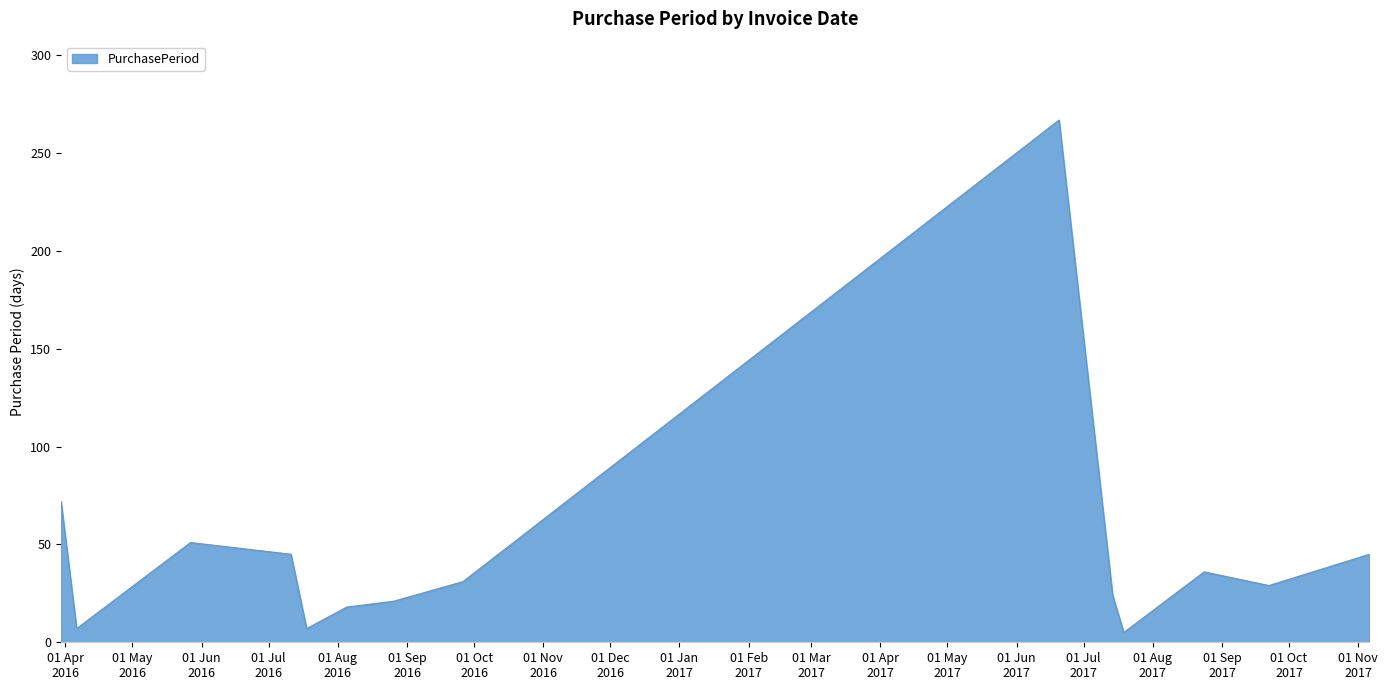

What is the difference between the maximum and minimum values?

262